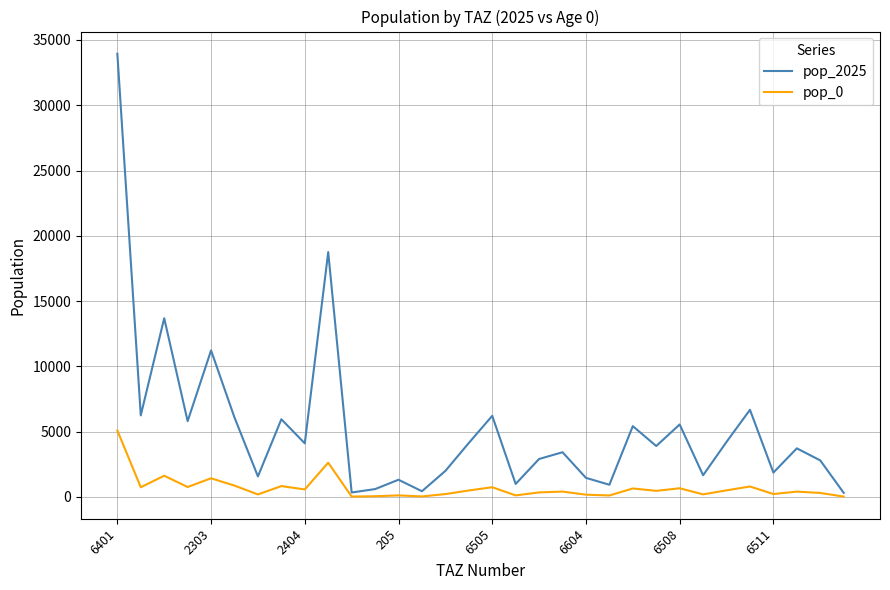

Which series has the largest total across all categories?

pop_2025